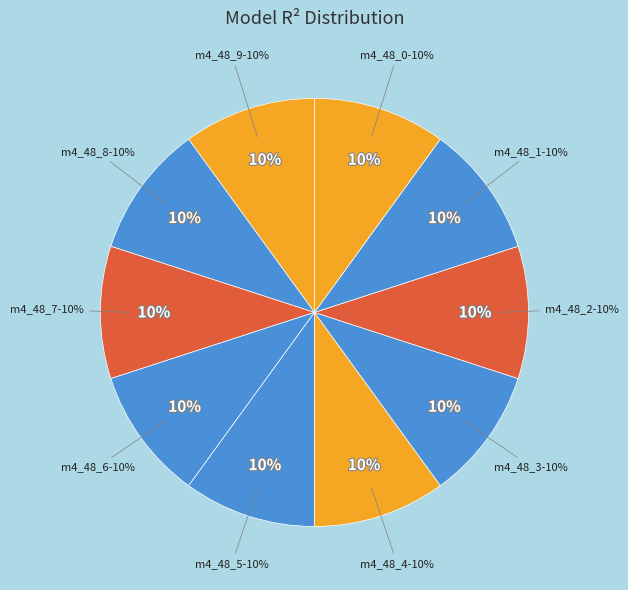

Is there a majority slice in this chart?

No